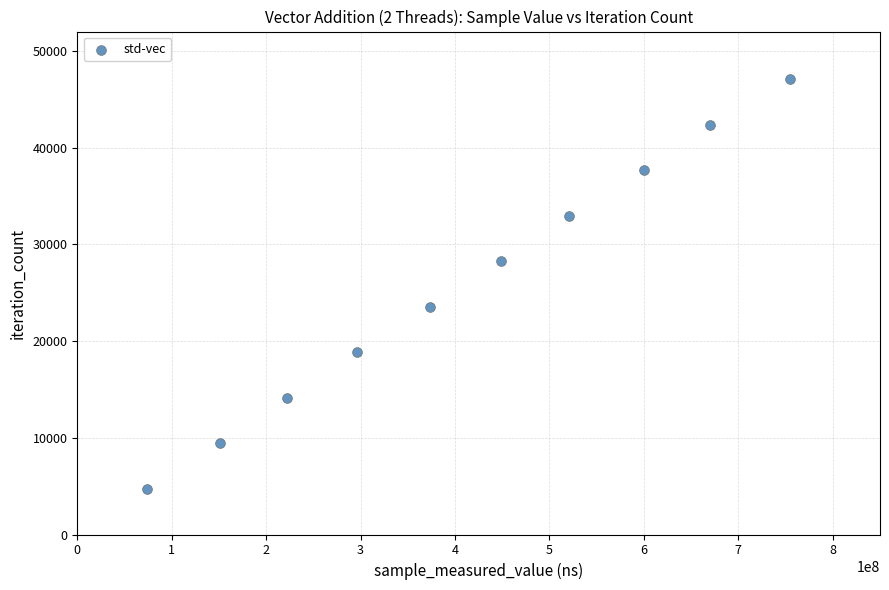

What is the average Y value?

25878